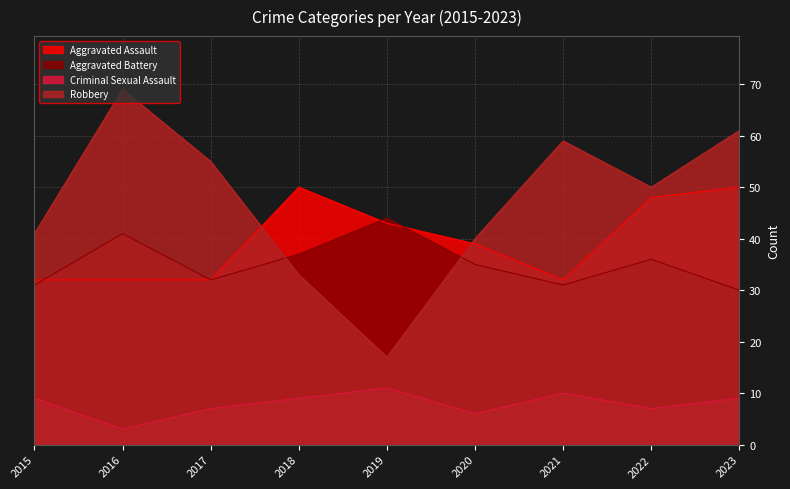

What is the approximate value of Robbery at 2016, to the nearest 10?

70